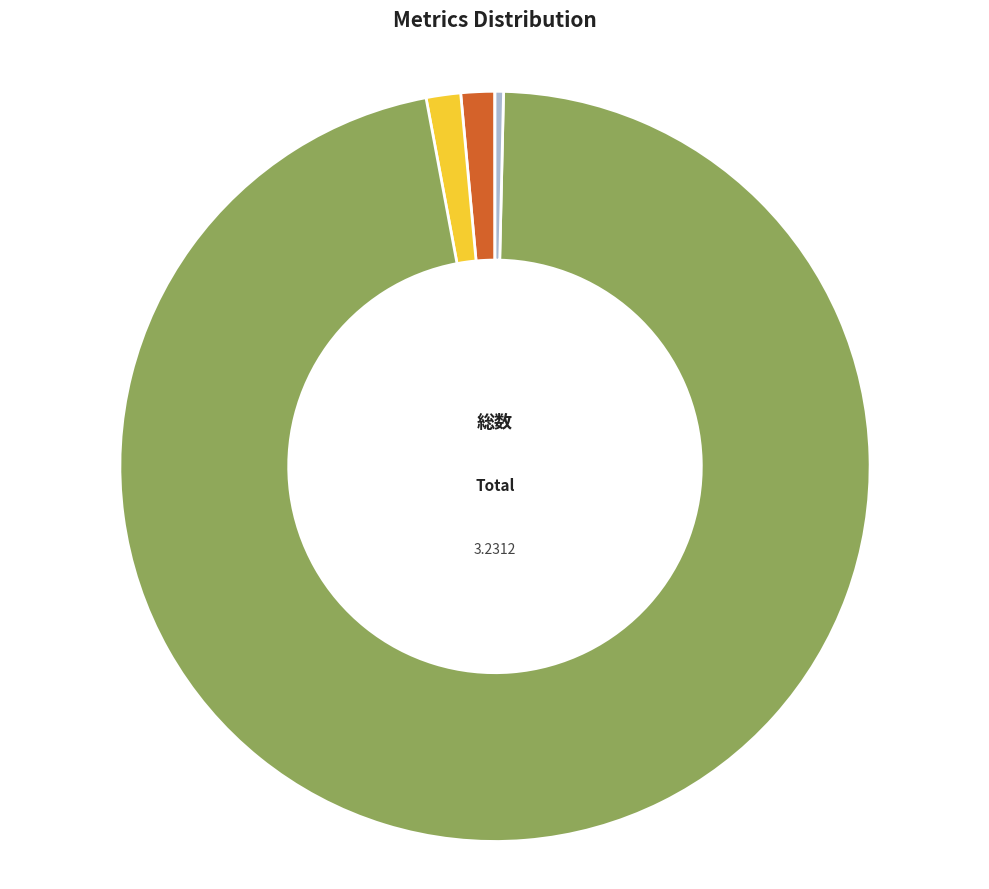

What is the largest slice in the pie chart?

Training Time